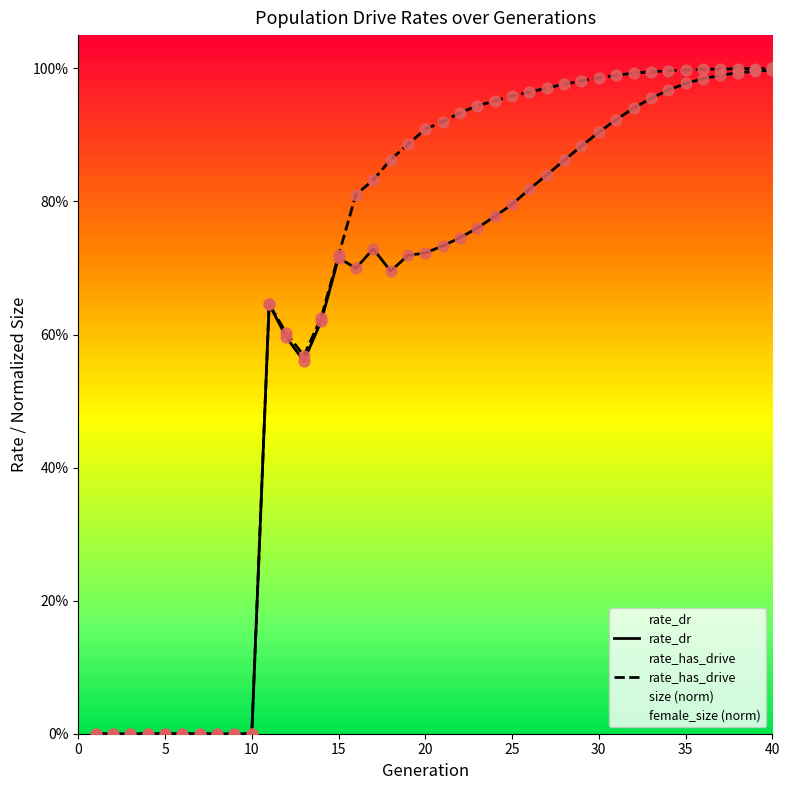

Is the value of rate_has_drive at 35 greater than the value of rate_dr at 10?

Yes